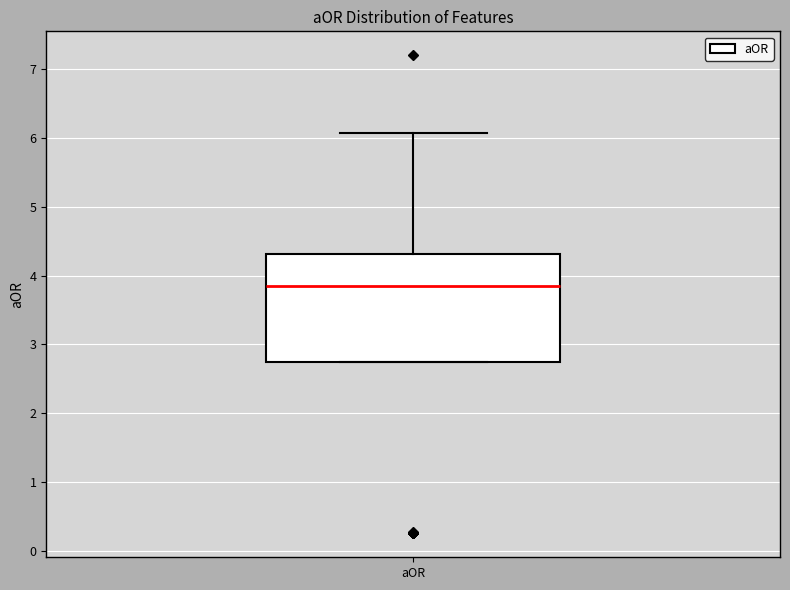

Where is the upper edge of the box for aOR on the y-axis? The values are not printed on the chart, so give them approximately, as read against the axis.

4.3